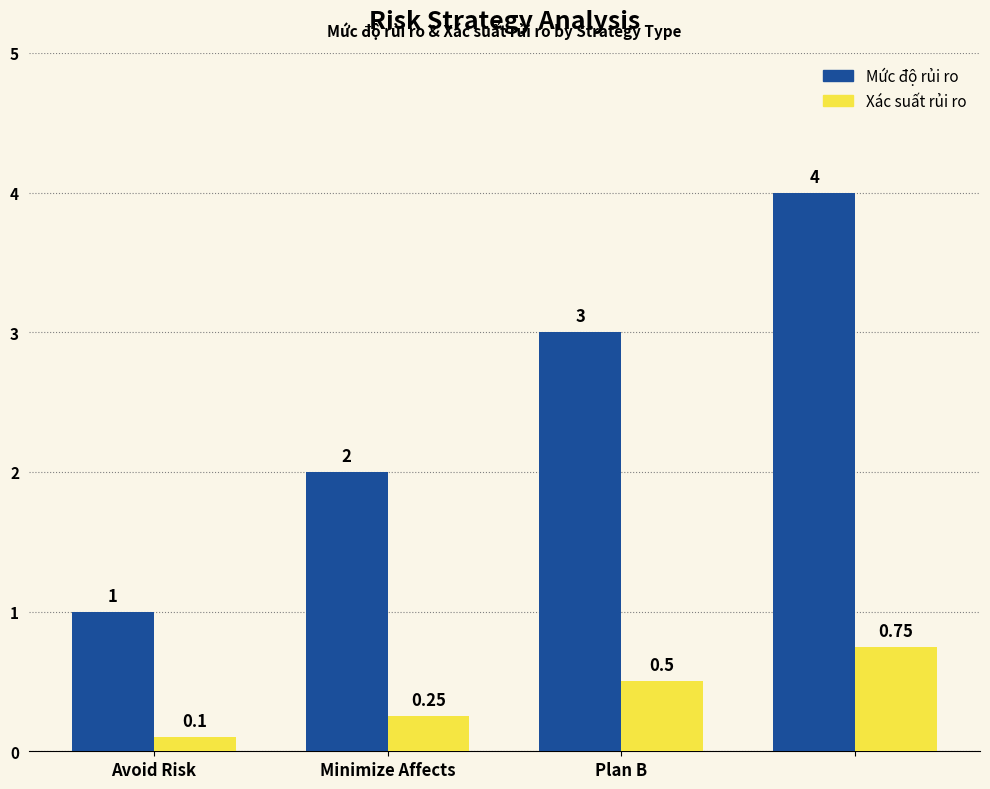

Which series has the widest spread of values?

Mức độ rủi ro